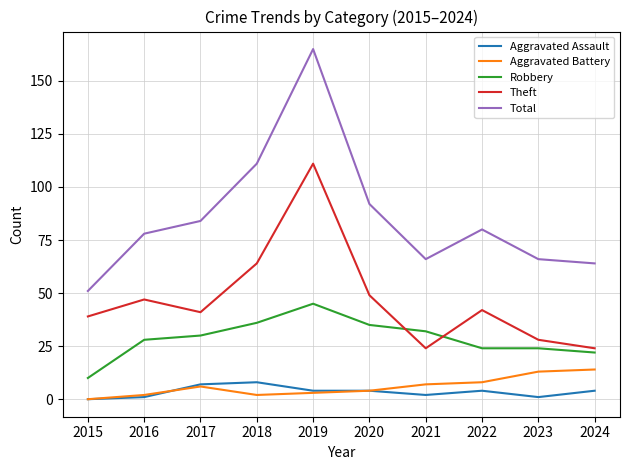

Which series has the largest range (max minus min)?

Total